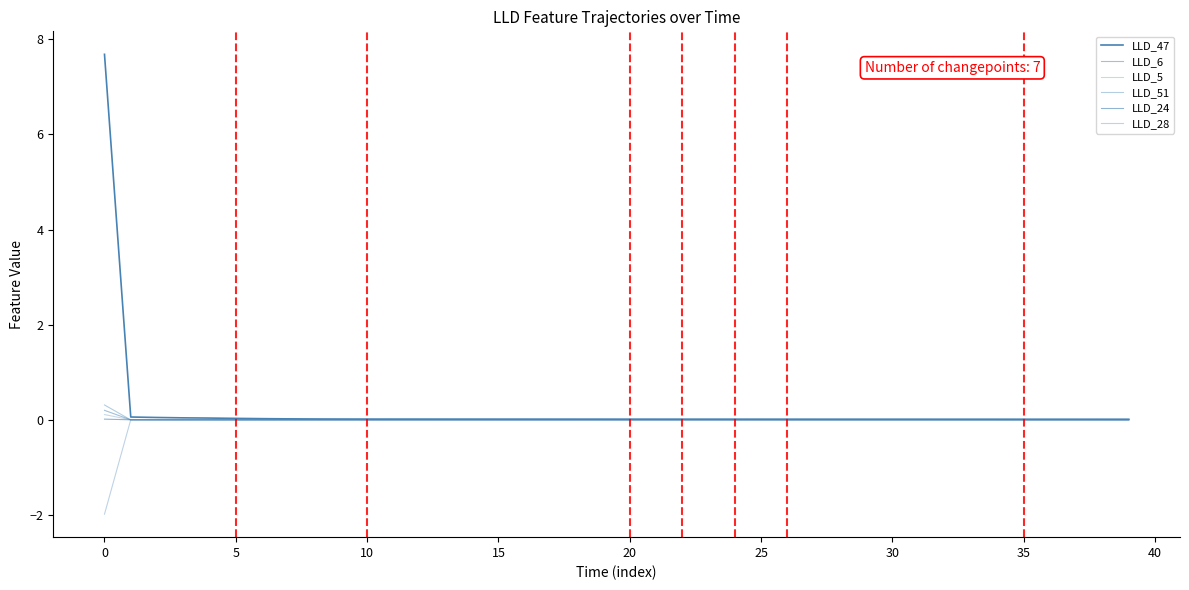

Is this an area chart (filled region under the line)?

No